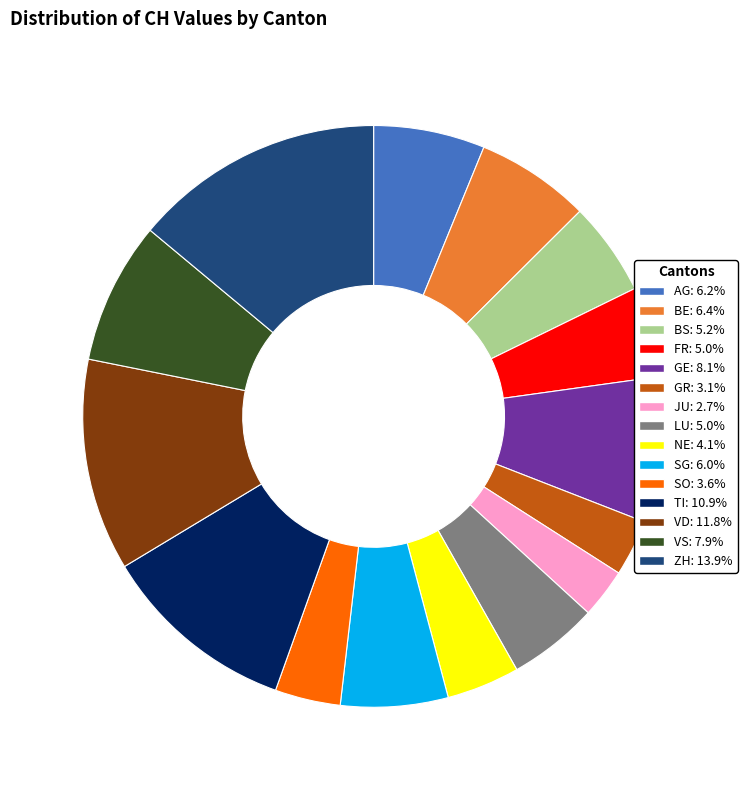

Is it true that AG is 6% of the pie?

True